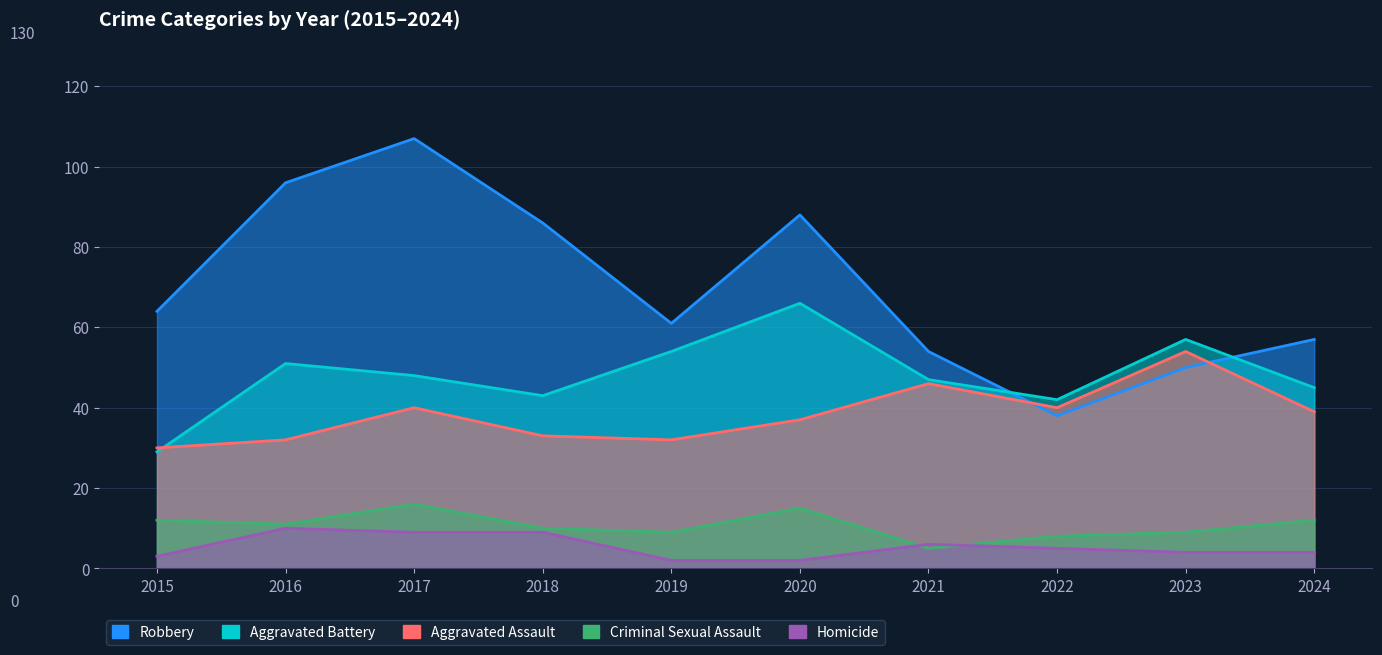

What is the sum of the Aggravated Battery values at 2017 and 2024?

93